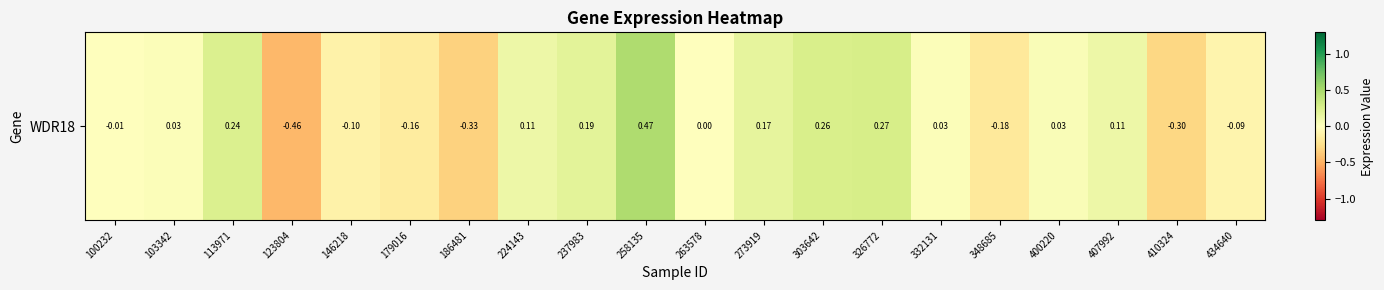

How many negative values are there?

8